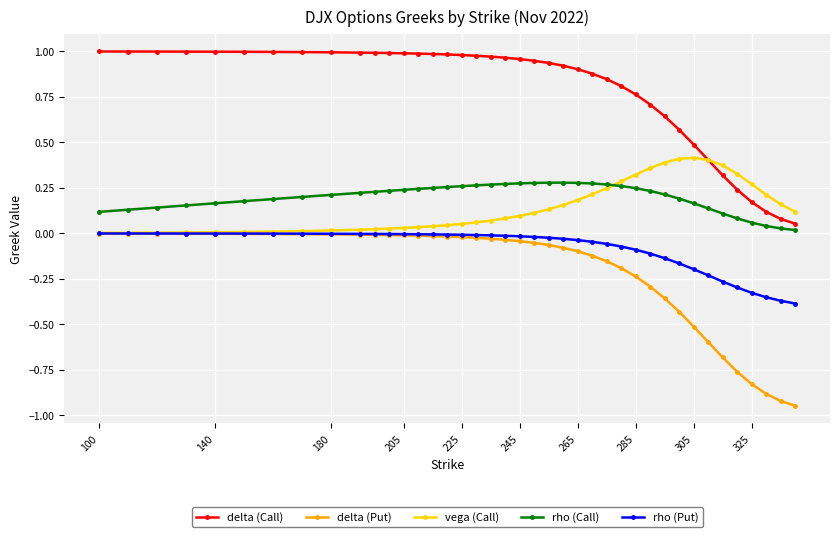

Which series has the largest total across all categories?

delta (Call)